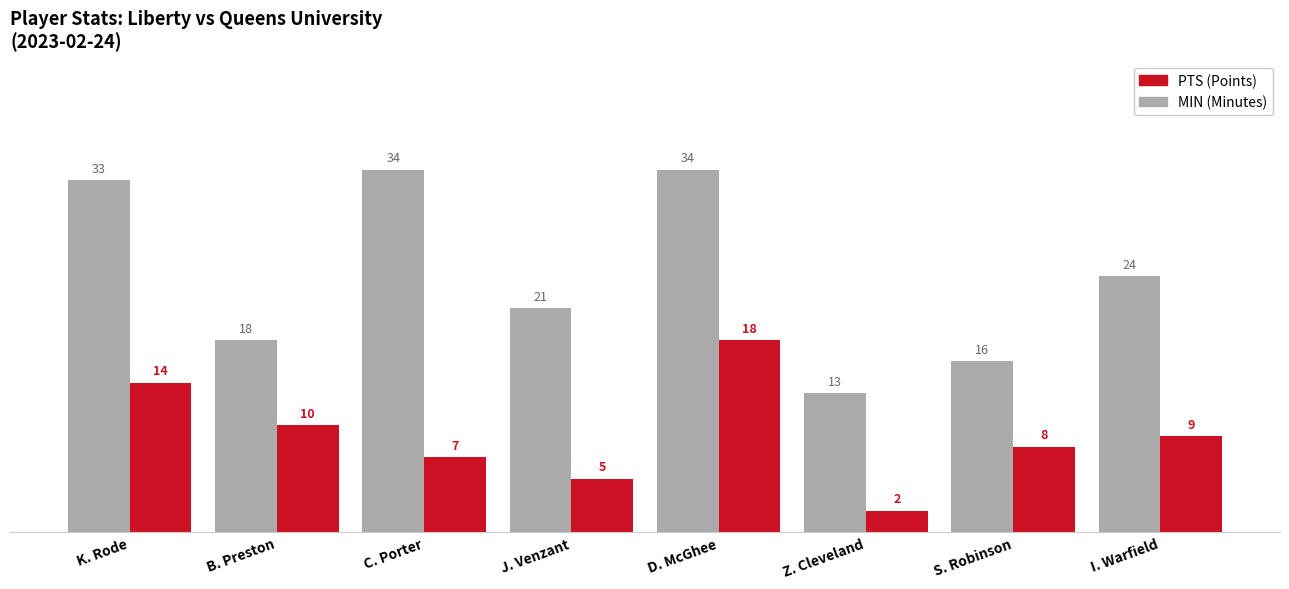

At which category is the sum across all series the highest?

D. McGhee